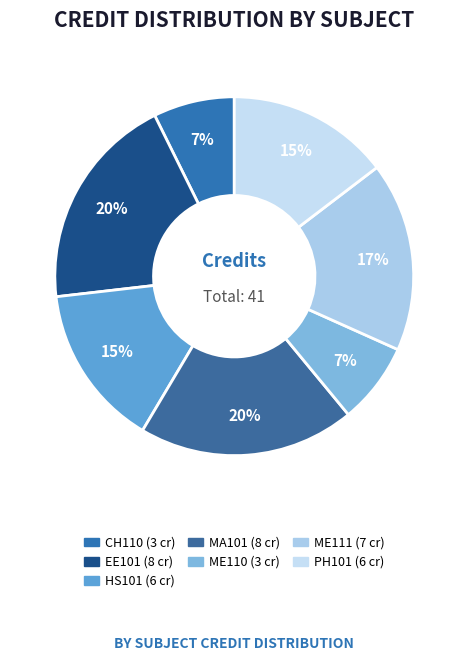

How many slices are in this pie chart?

7